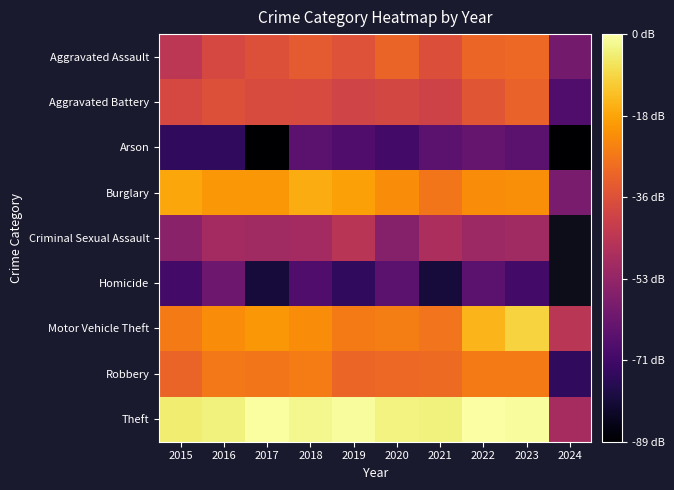

Which has a higher value, 2018 or 2017?

2018